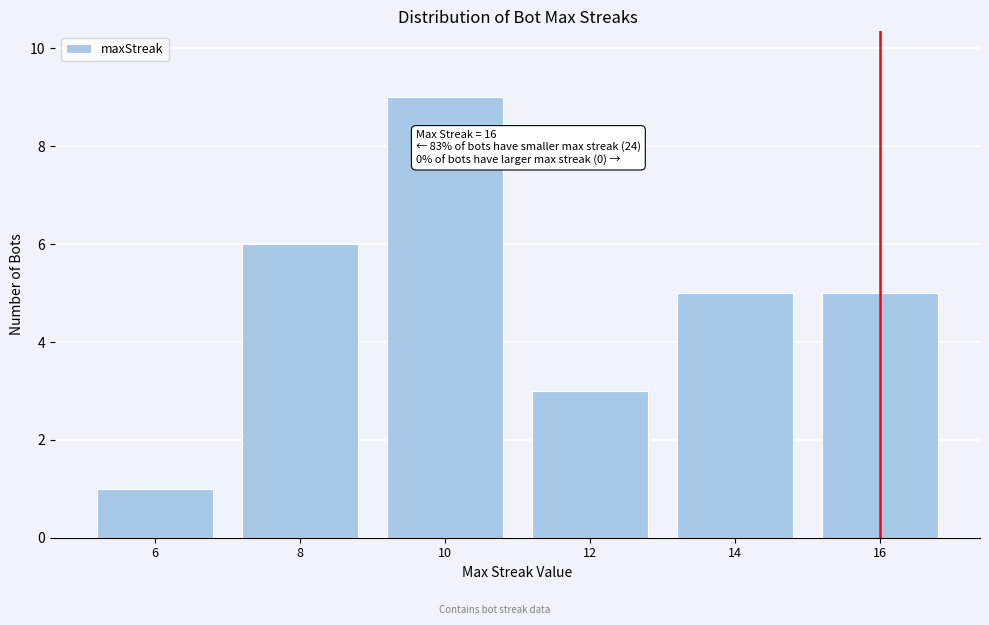

Reading left to right, list all the values displayed in this chart.

1	6	9	3	5	5